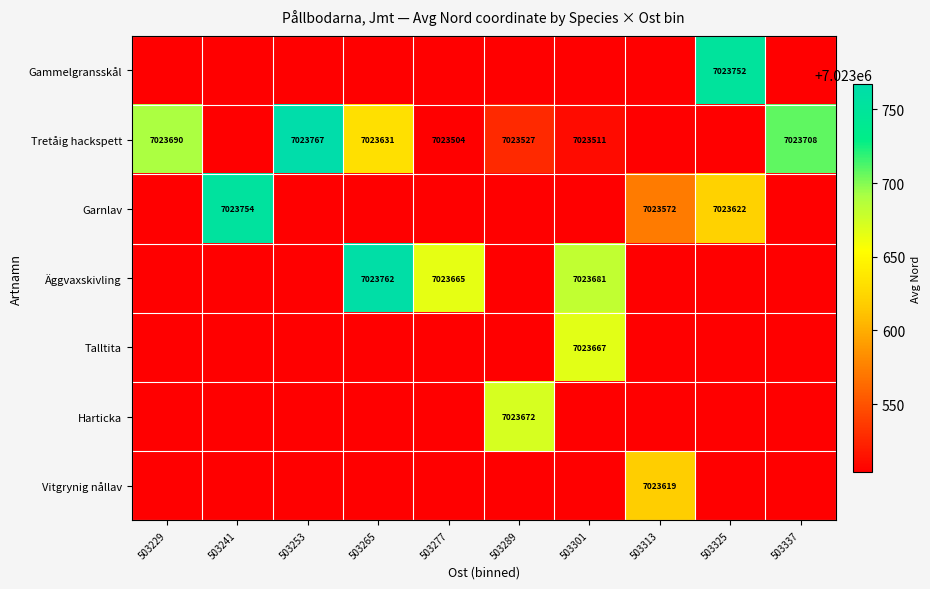

True or false: Harticka has a value of 7023672 at 503289.

True